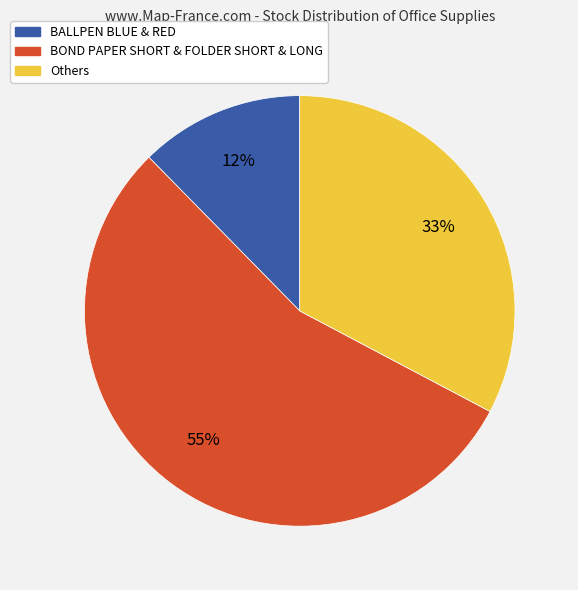

To the nearest percent, what is the average slice percentage?

33%